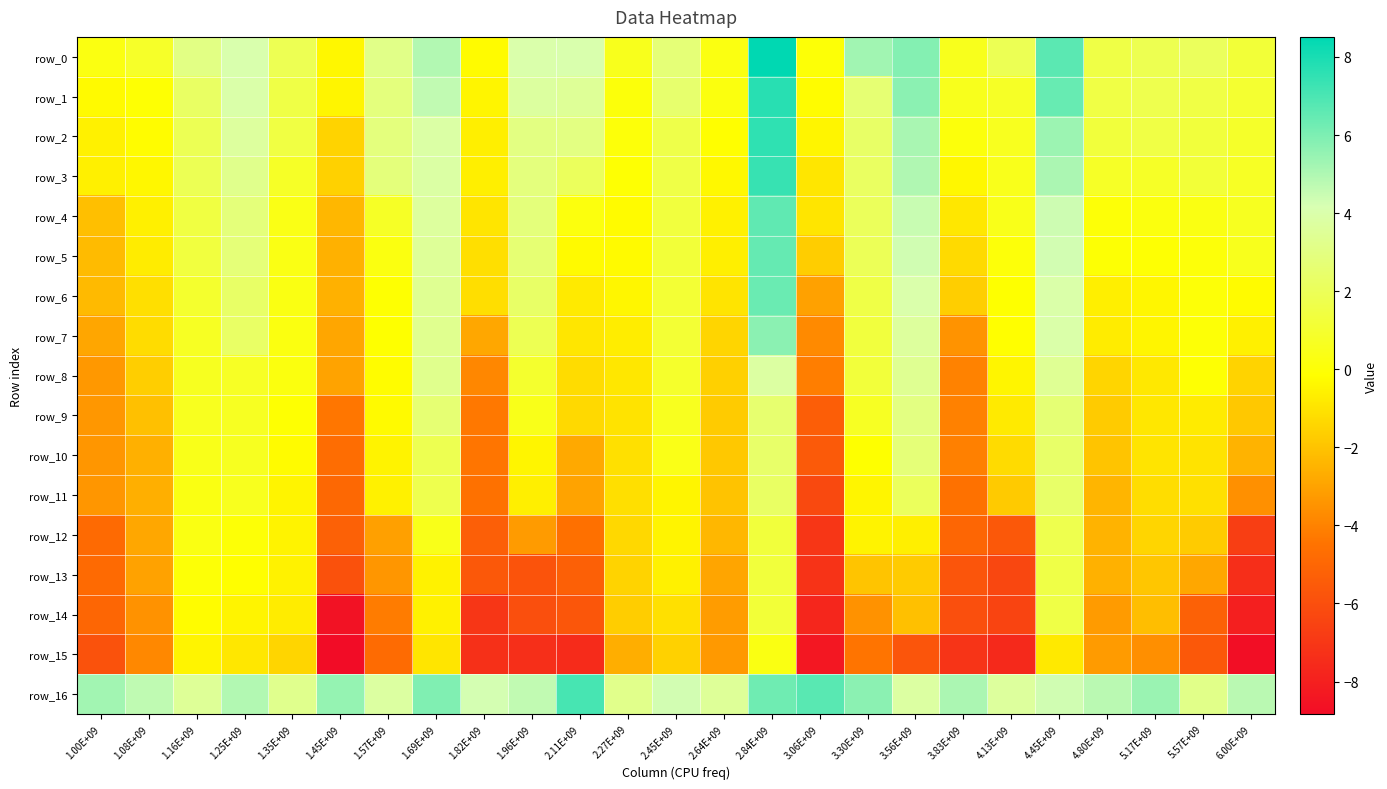

At which label does row_5 reach its peak?

2.84E+09